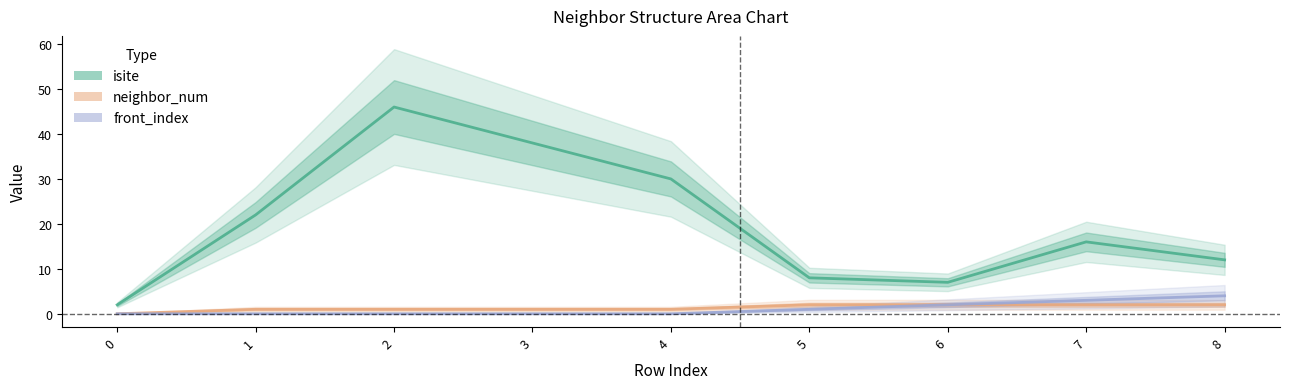

At how many categories does at least one series exceed 9?

6